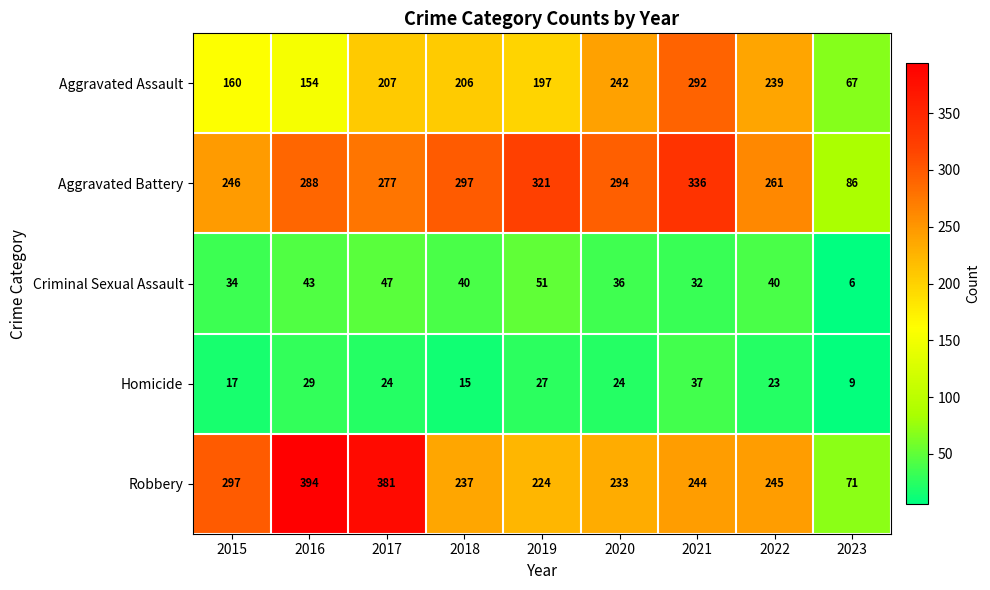

The value of Criminal Sexual Assault at 2020 is 24. True or false?

False